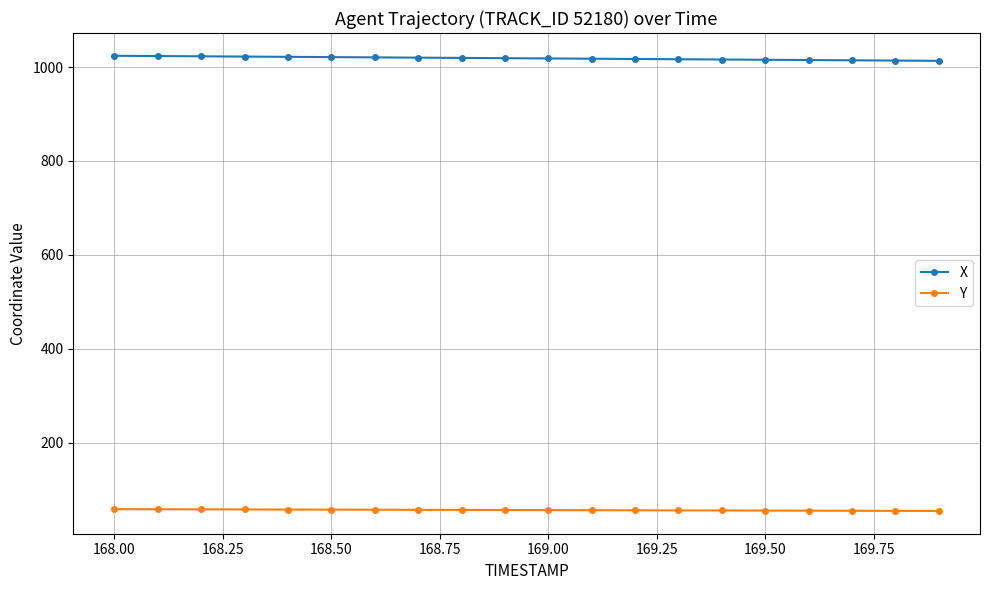

What is the maximum value shown in the chart?

1024.0